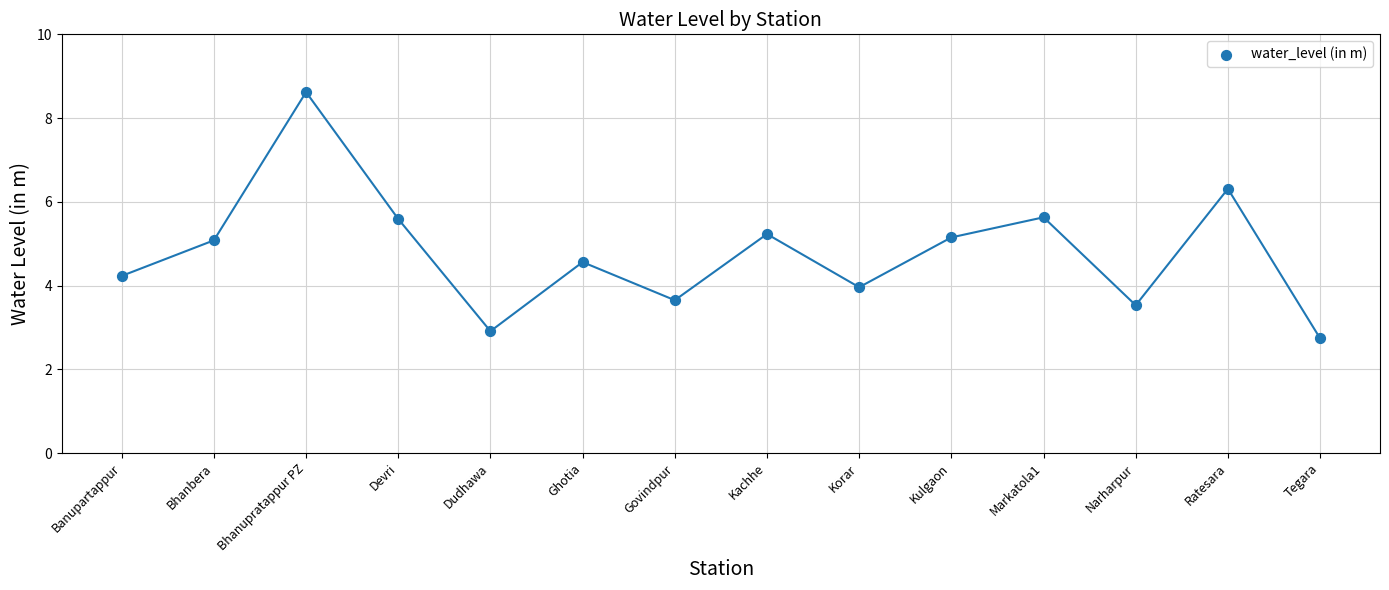

What is the range of Y values (max minus min)?

5.9